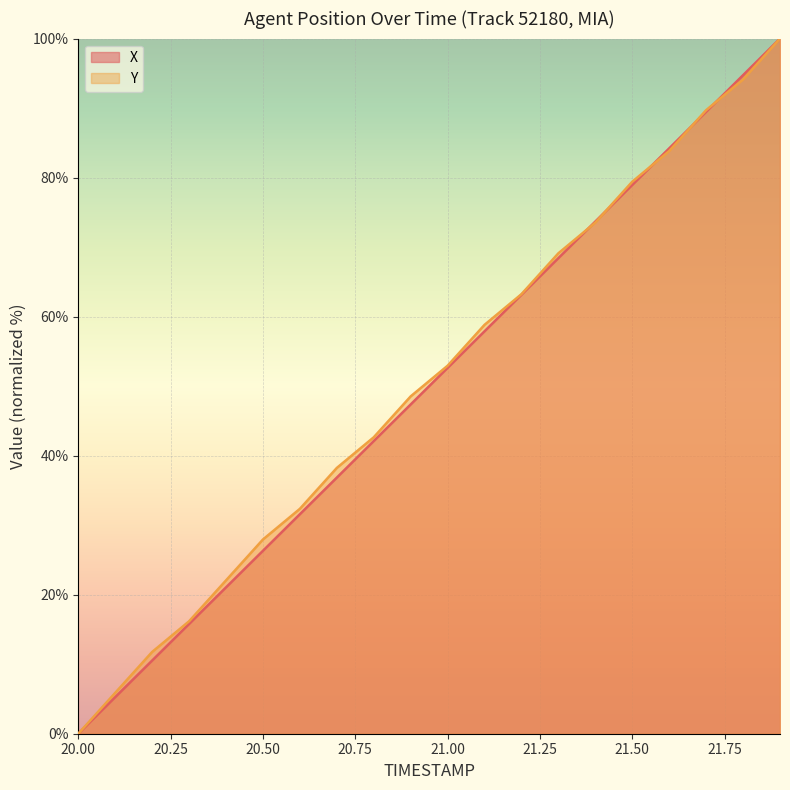

What is the label of the 3rd point from the right?

21.7